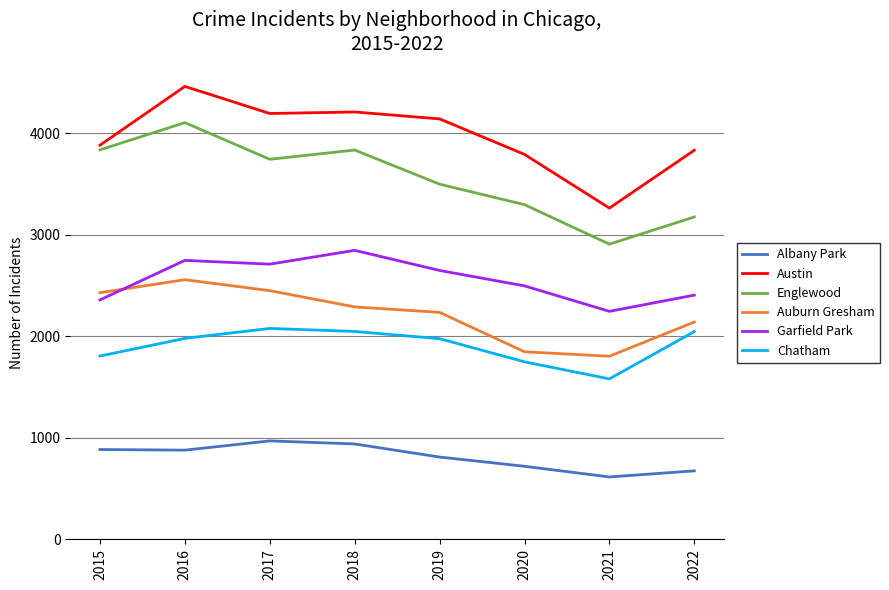

Which series has the widest spread of values?

Austin